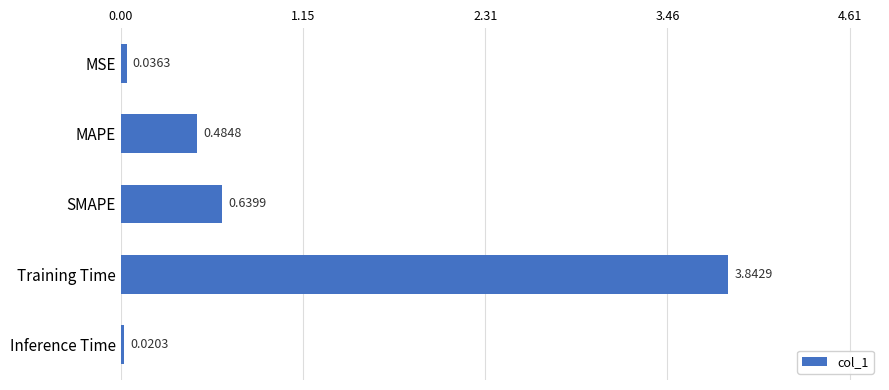

Count the number of data series in this chart.

1